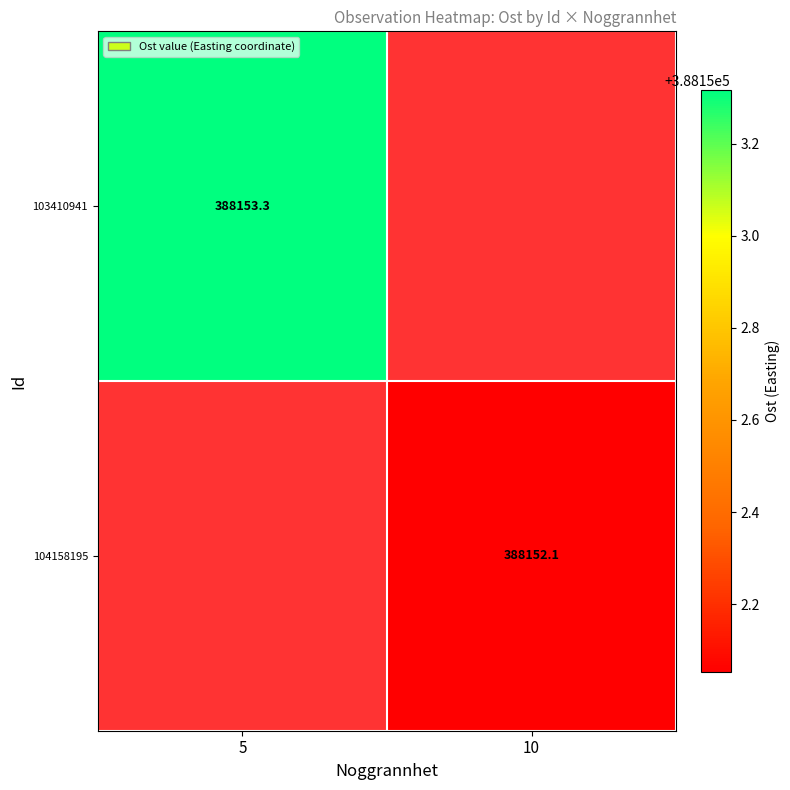

How many data points does each series have?

2